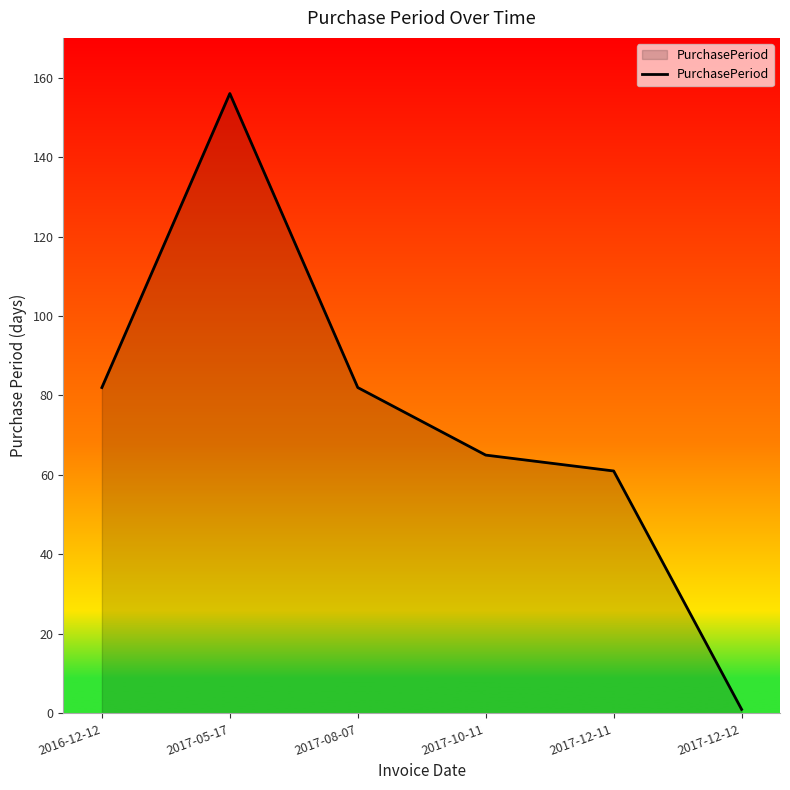

What value does the data have at 2017-05-17, to the nearest 5?

155